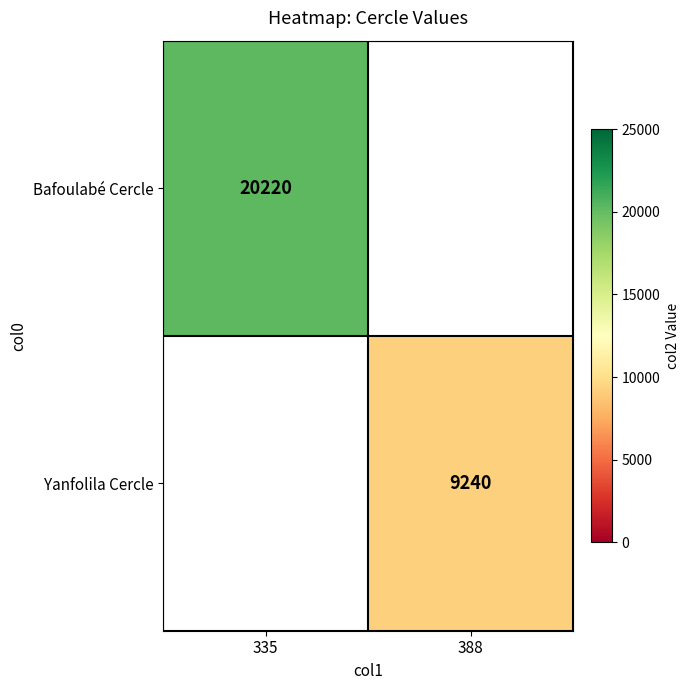

Is it true that Bafoulabé Cercle equals 12570 at 335?

False